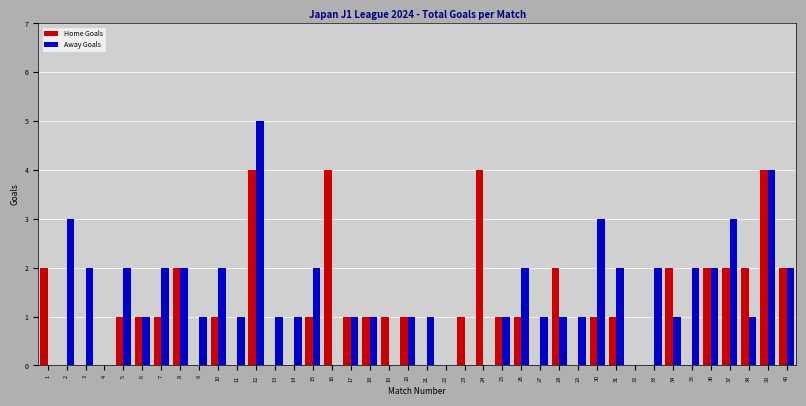

At which category is the sum across all series the highest?

12